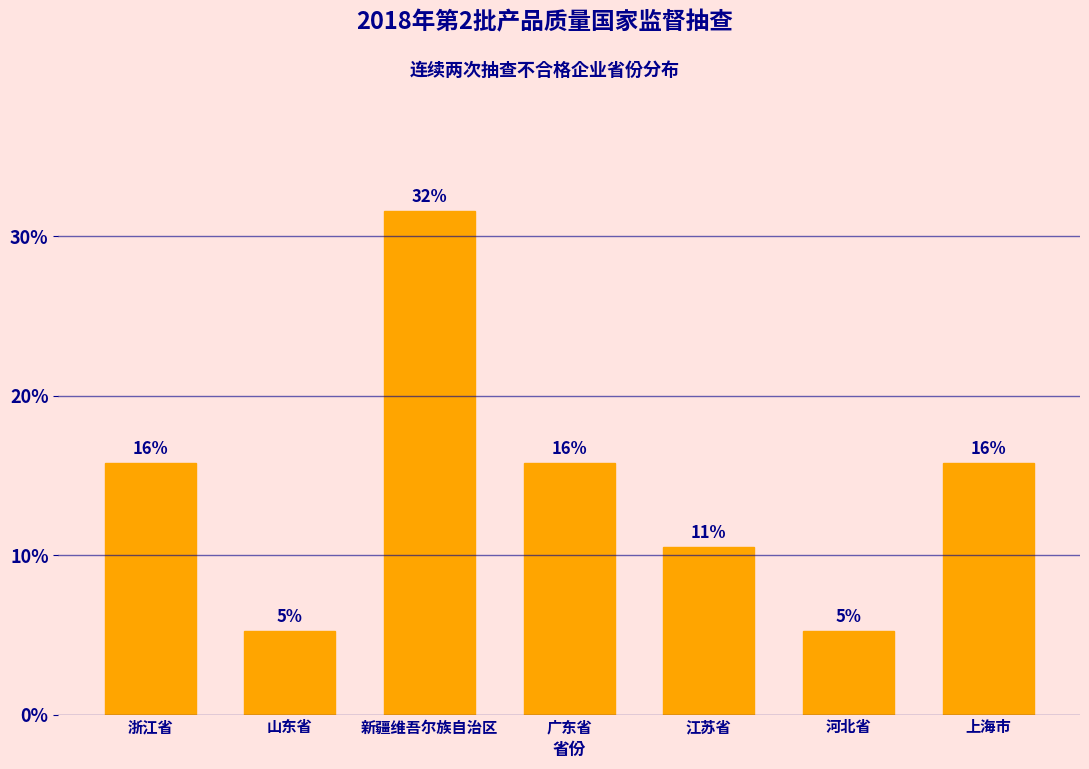

Does the chart contain any negative values?

No